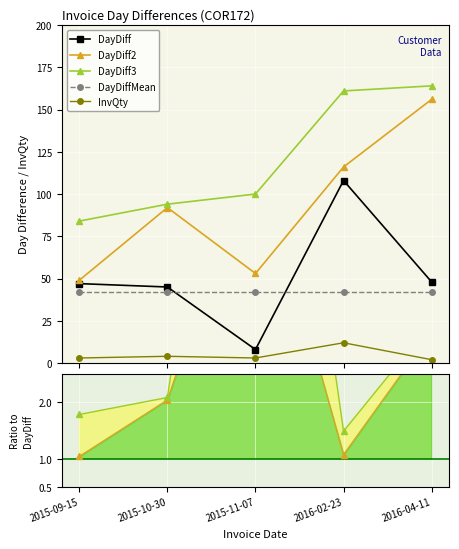

True or false: DayDiff has more than 1 points higher than both neighbors.

False